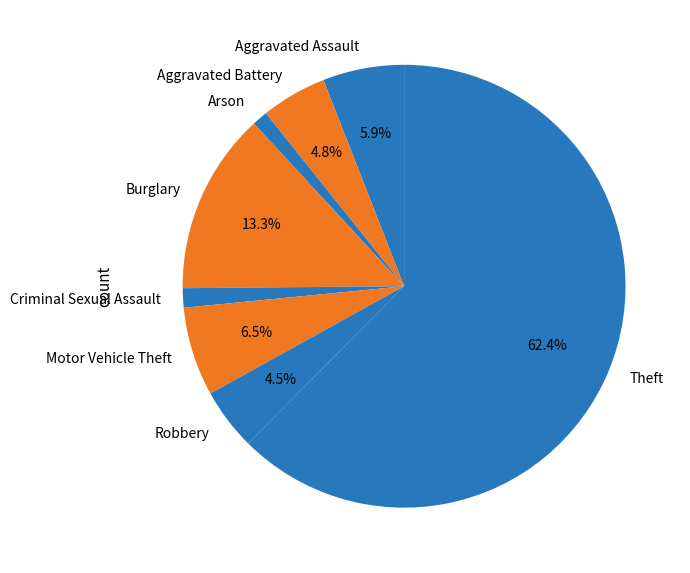

Is it true that Arson is 1% of the pie?

True